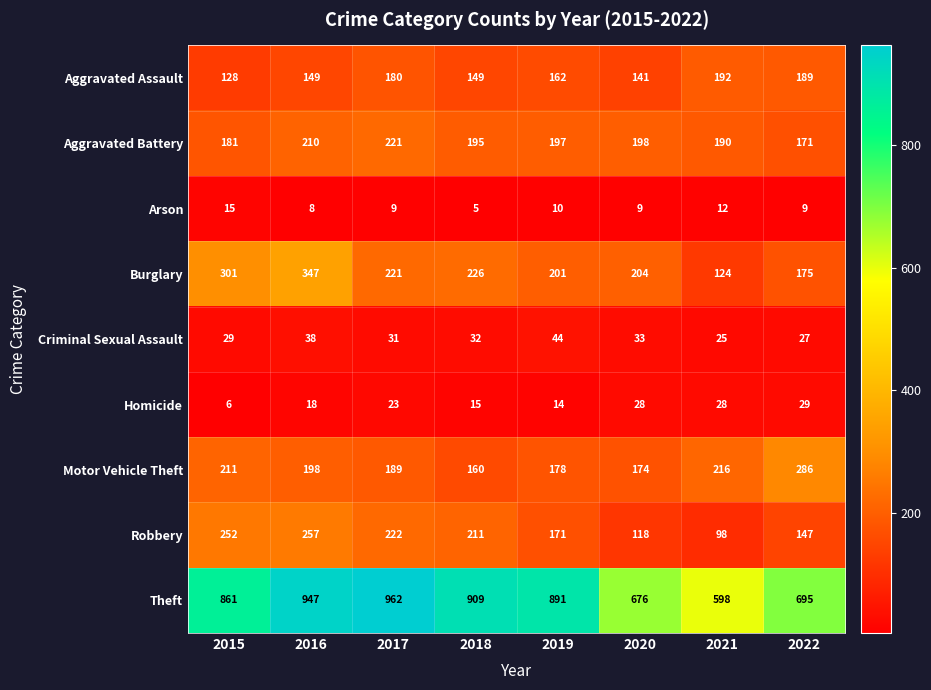

What is the sum of the Motor Vehicle Theft values at 2015 and 2019?

389